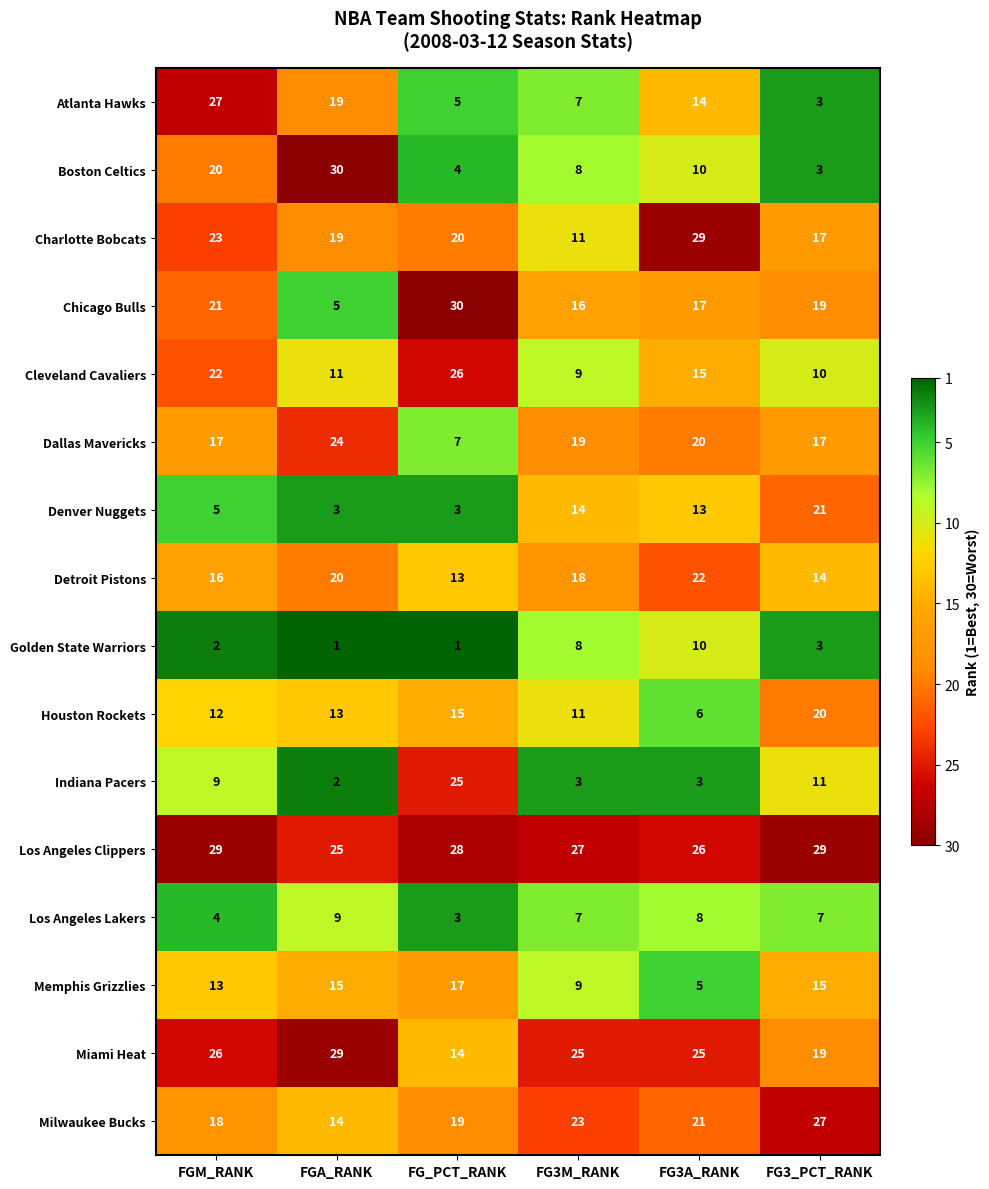

At FGM_RANK, list the series in order from smallest to largest.

Golden State Warriors, Los Angeles Lakers, Denver Nuggets, Indiana Pacers, Houston Rockets, Memphis Grizzlies, Detroit Pistons, Dallas Mavericks, Milwaukee Bucks, Boston Celtics, Chicago Bulls, Cleveland Cavaliers, Charlotte Bobcats, Miami Heat, Atlanta Hawks, Los Angeles Clippers